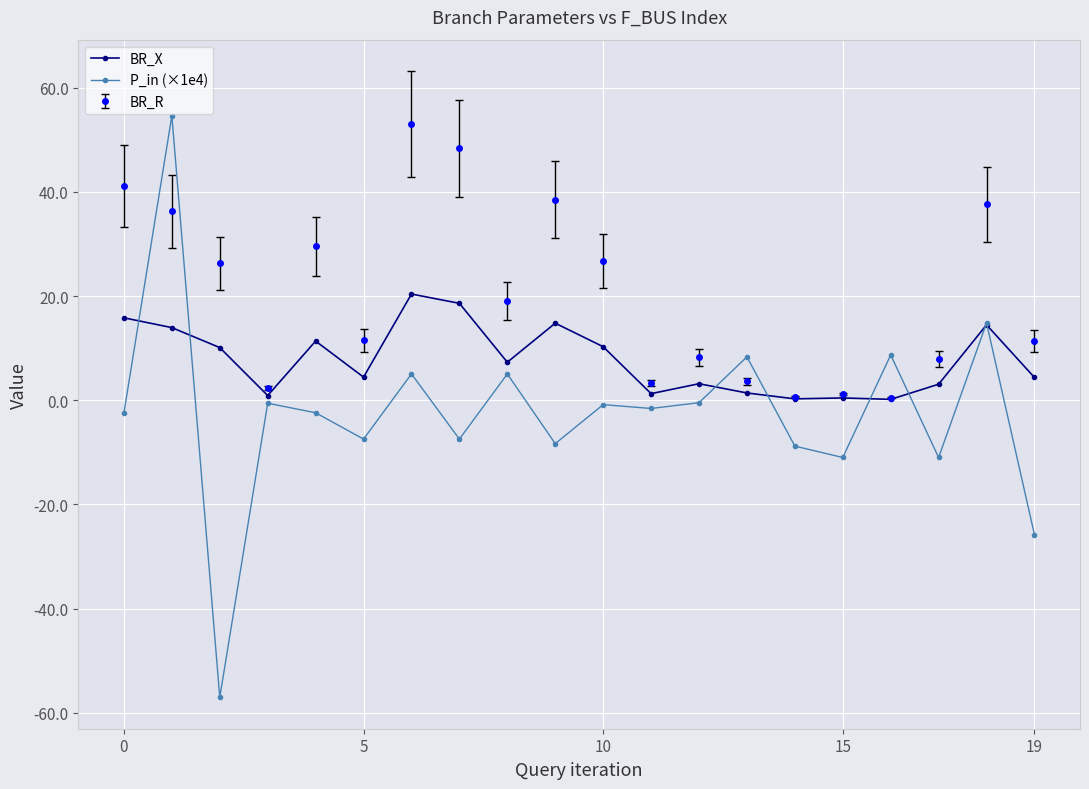

What is the difference between the second highest and second lowest values in the P_in (×1e4) series?

40.7